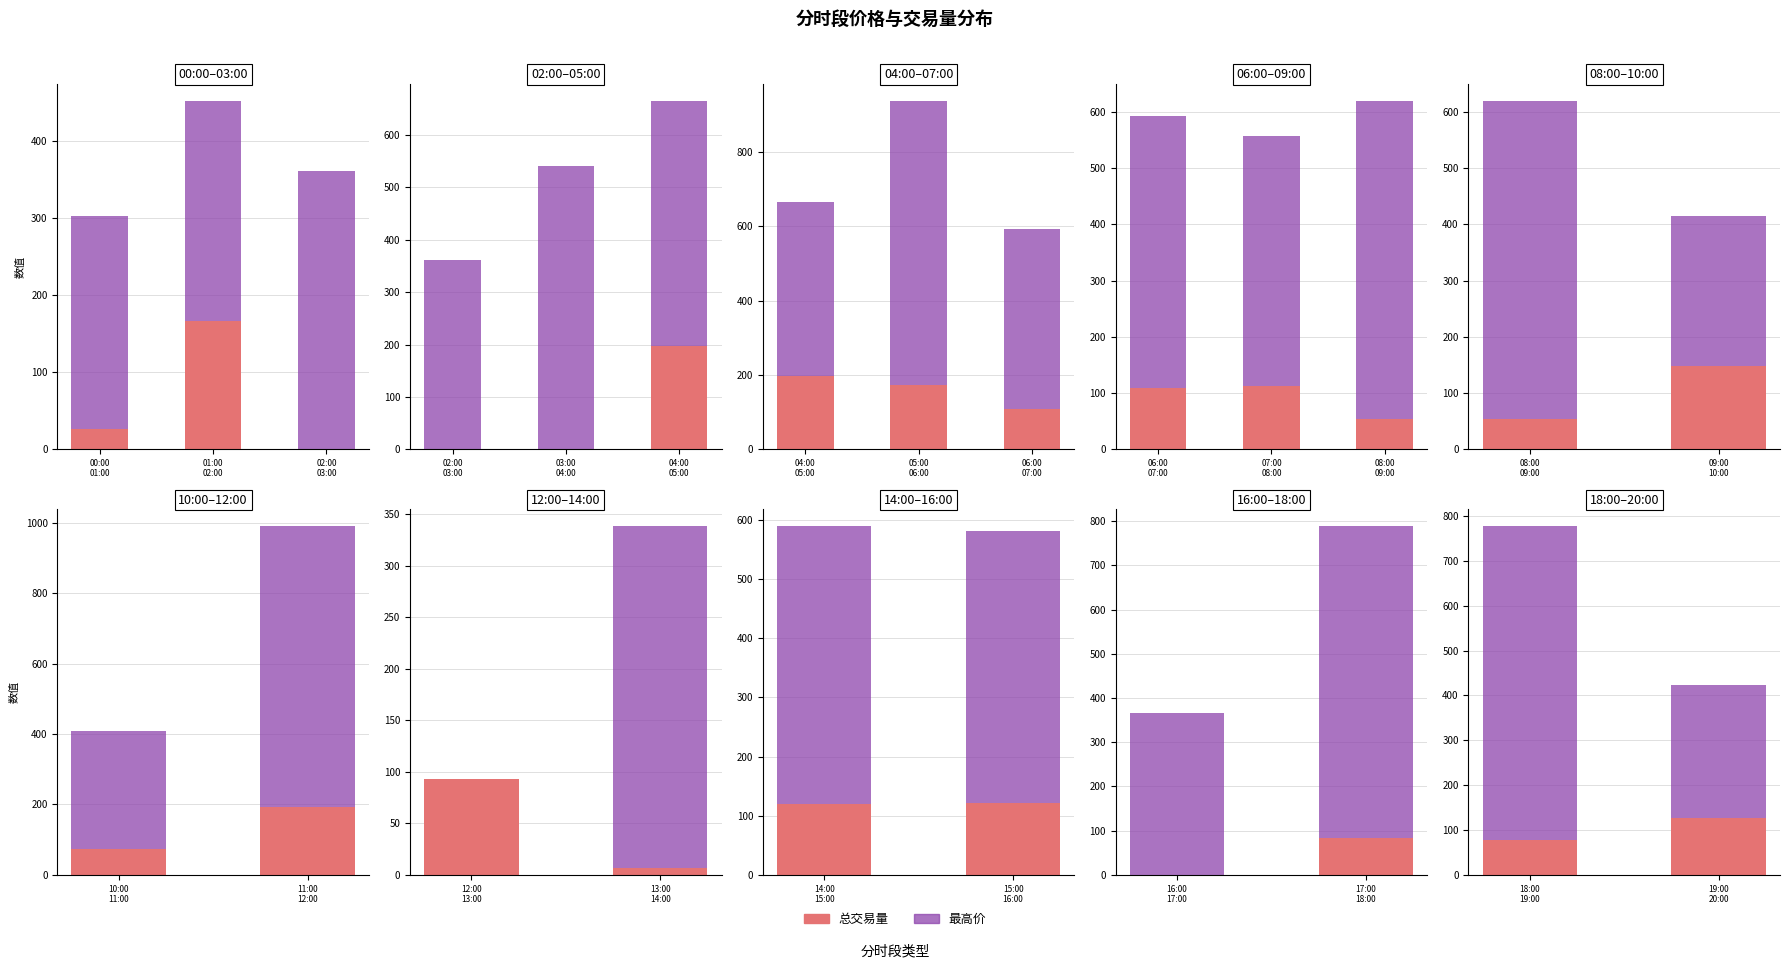

True or false: 总交易量 has a value of 22.4 at 18:00 19:00.

False